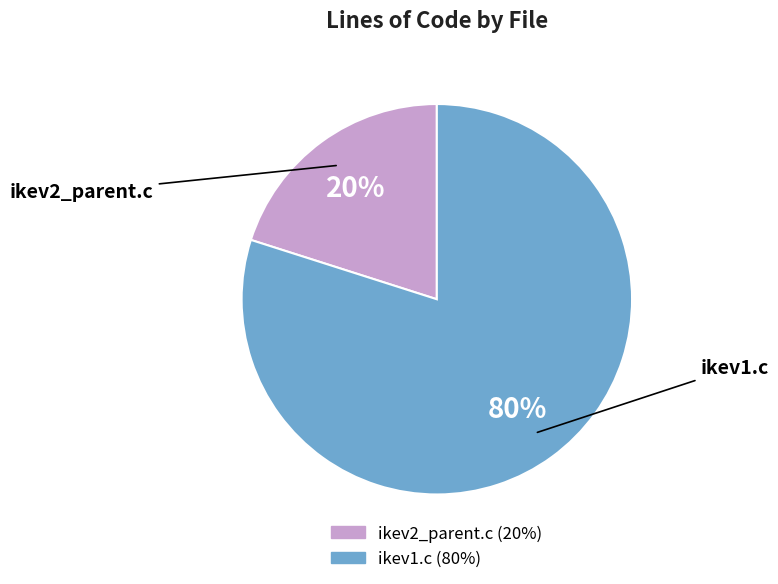

Is the sum of ikev2_parent.c and ikev1.c greater than half?

Yes